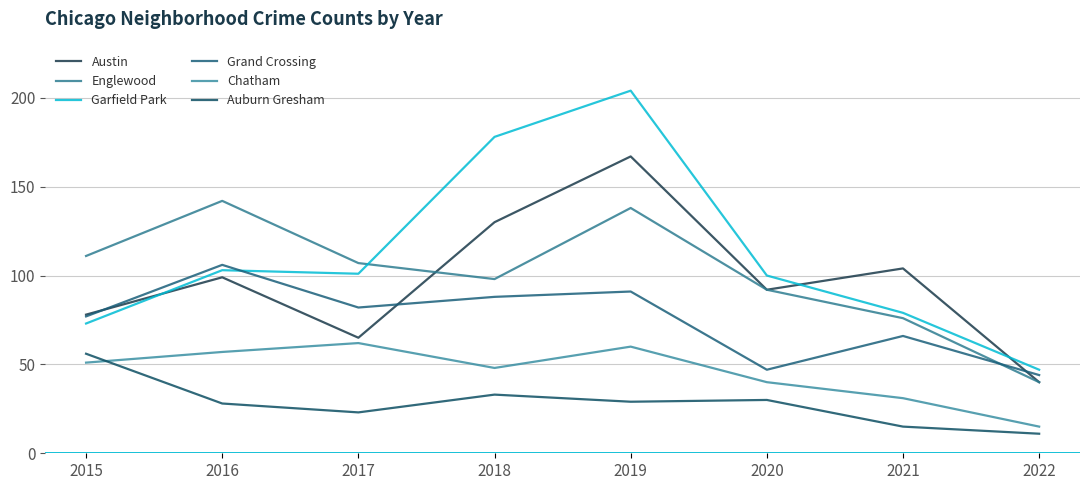

The value of Chatham at 2022 is 15. True or false?

True